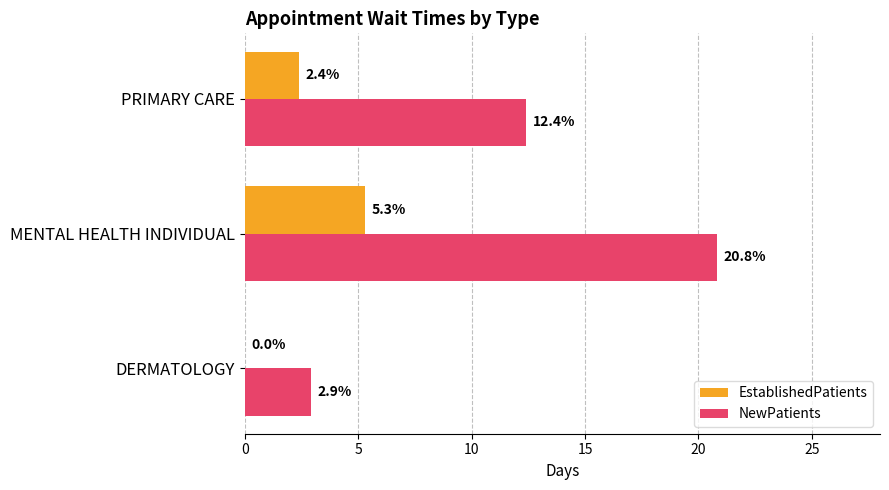

What is the total value across all series at PRIMARY CARE?

14.8